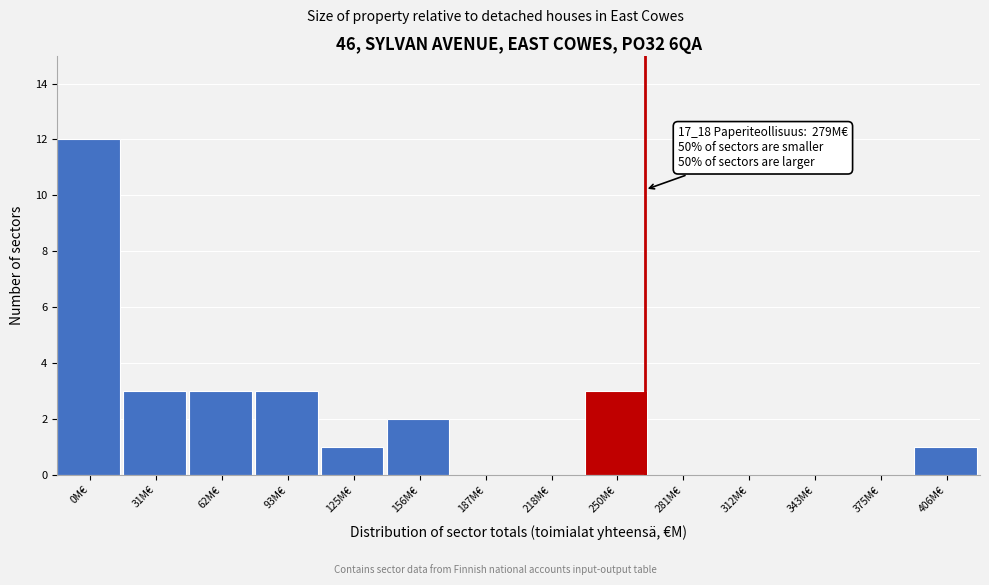

Reading right to left, transcribe all the data shown in this chart.

406M€=1	375M€=0	343M€=0	312M€=0	281M€=0	250M€=3	218M€=0	187M€=0	156M€=2	125M€=1	93M€=3	62M€=3	31M€=3	0M€=12